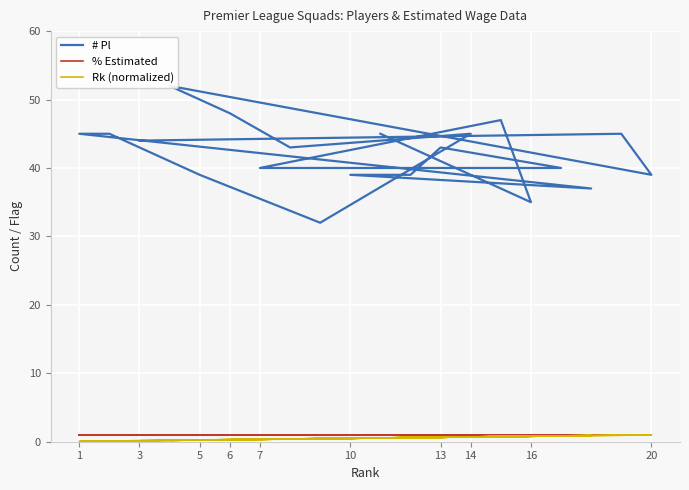

True or false: % Estimated has more than 2 interior local peaks.

False